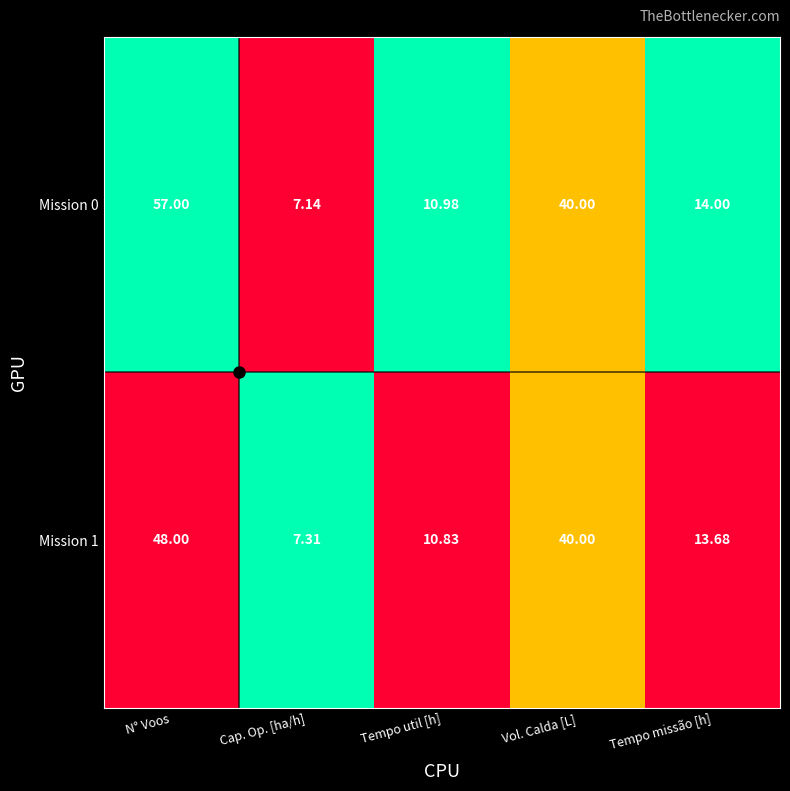

List the labels in order of Mission 0 value, largest first.

N° Voos, Vol. Calda [L], Tempo missão [h], Tempo util [h], Cap. Op. [ha/h]